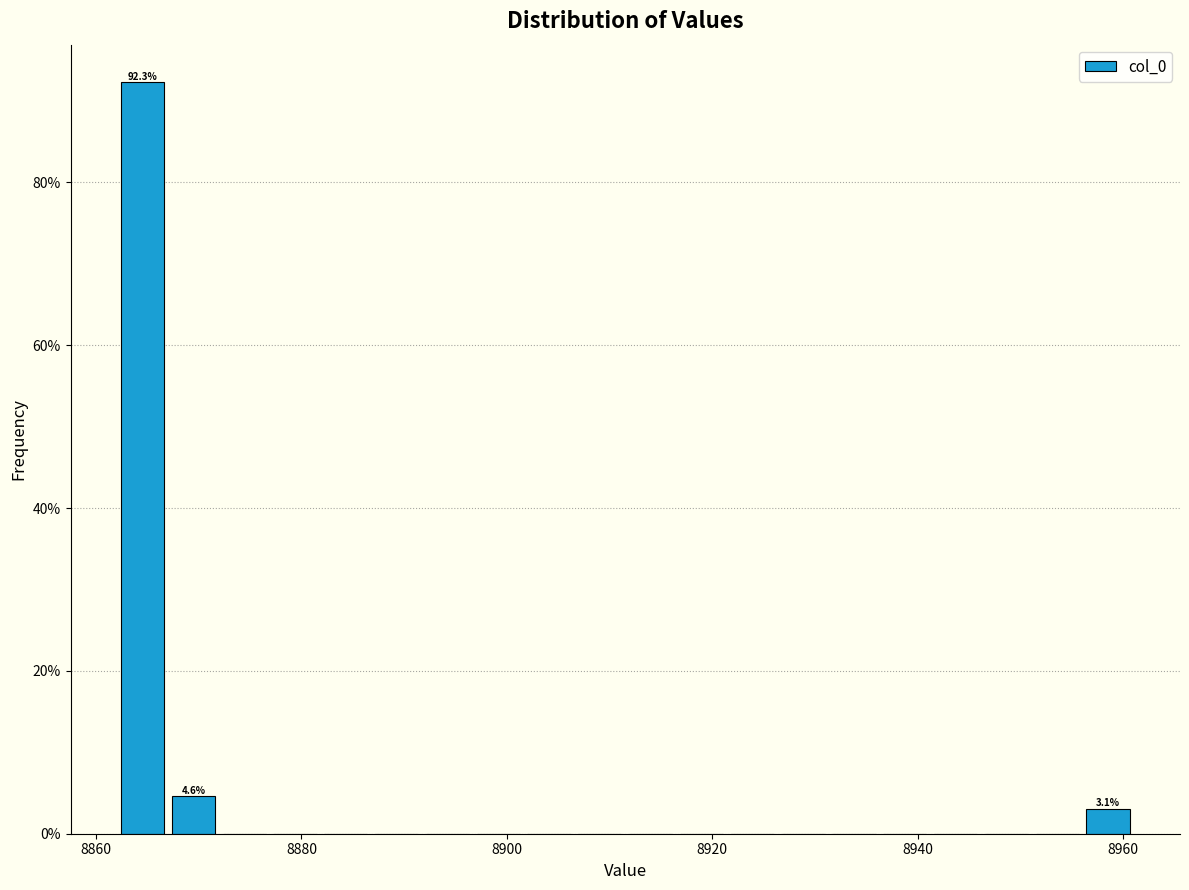

Around what value on the x-axis is the tallest bar? Give the approximate position of its centre, as read against the axis.

8864